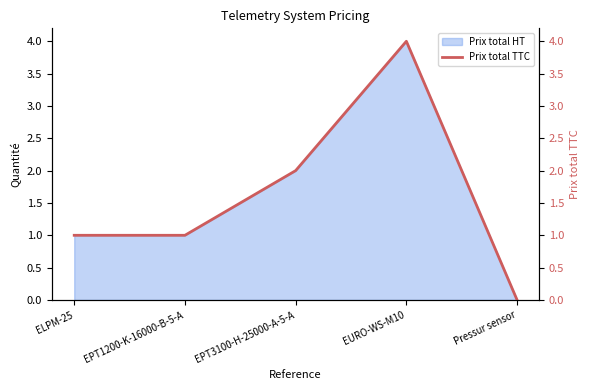

At which label is the value closest to 2?

EPT3100-H-25000-A-5-A